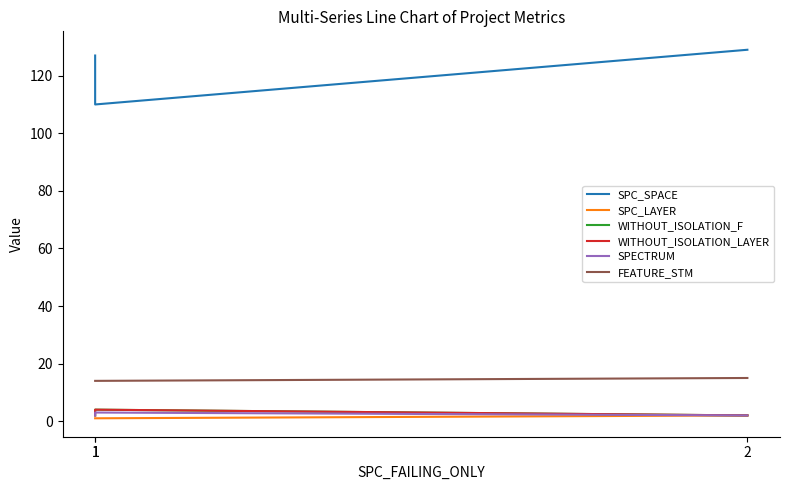

Rank the series at 1 from lowest to highest value.

SPC_LAYER, WITHOUT_ISOLATION_F, WITHOUT_ISOLATION_LAYER, SPECTRUM, FEATURE_STM, SPC_SPACE